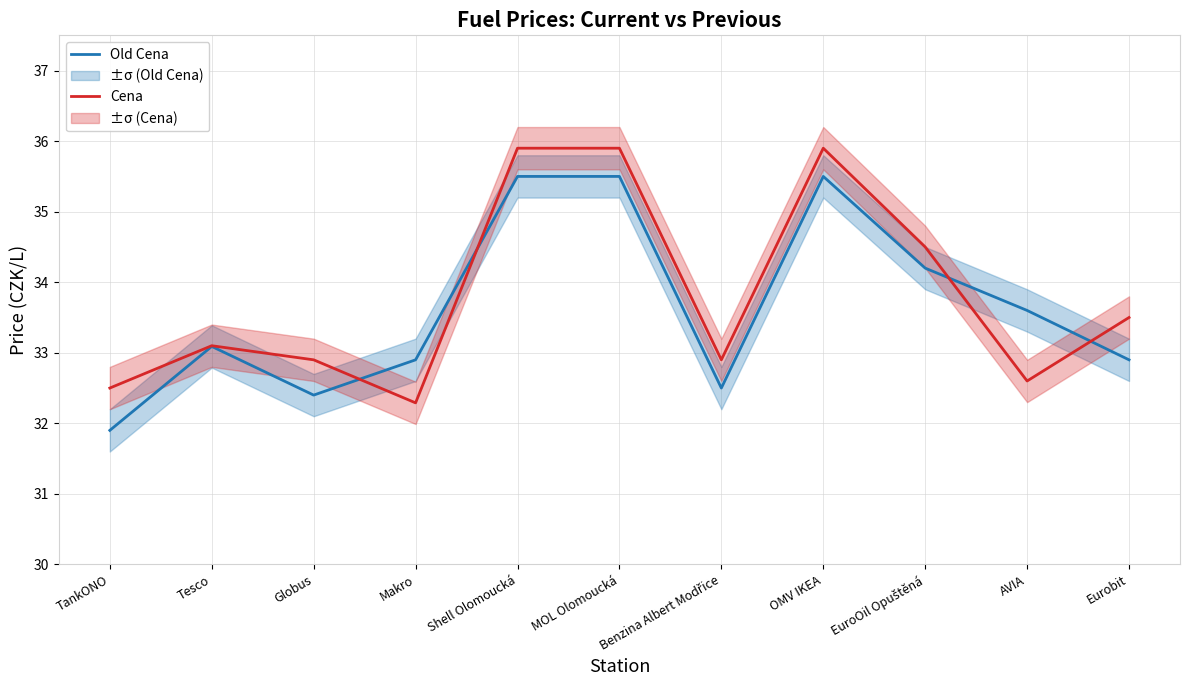

Does the chart display data point markers on the line(s)?

No